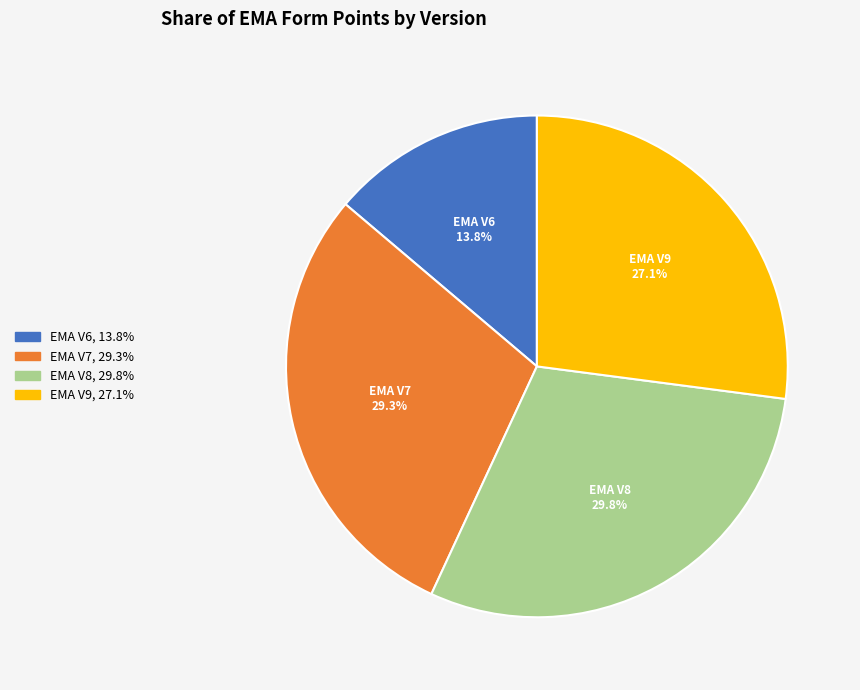

Is there any slice that represents more than half of the pie?

No